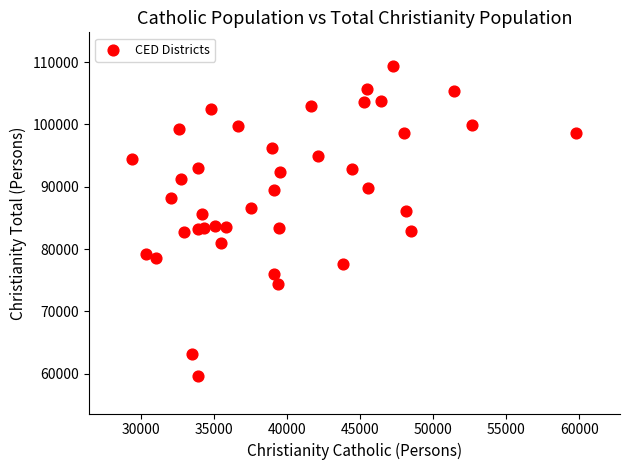

What is the range of Y values (max minus min)?

49768